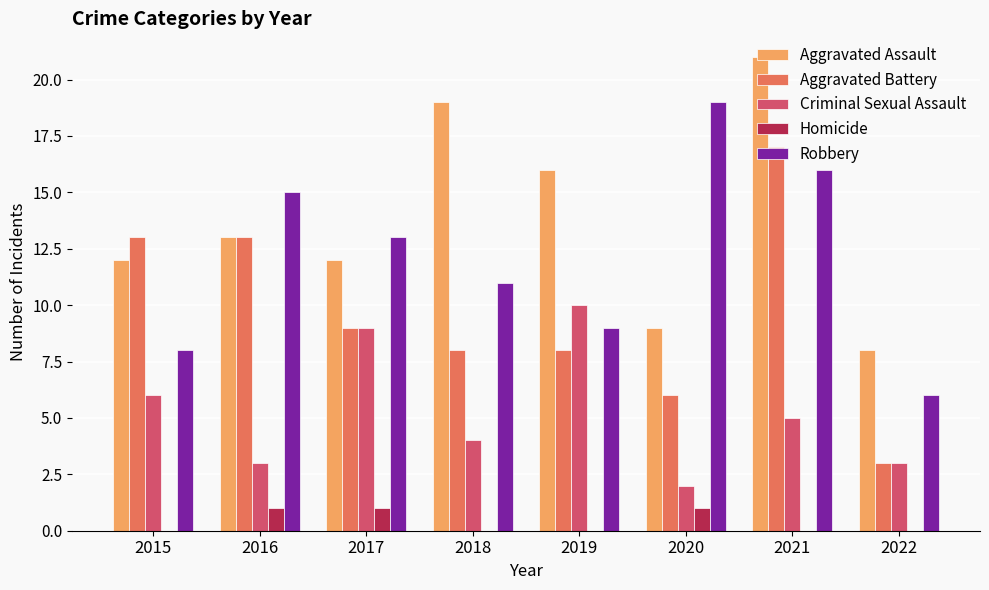

Does the chart contain stacked bars?

No